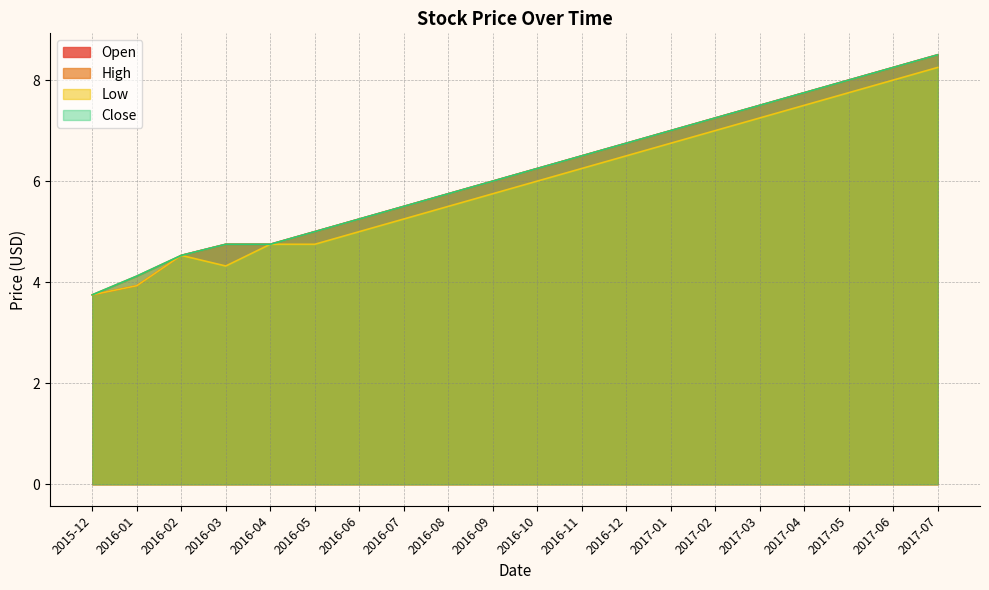

Read the Close value at 2016-06-15.

5.2